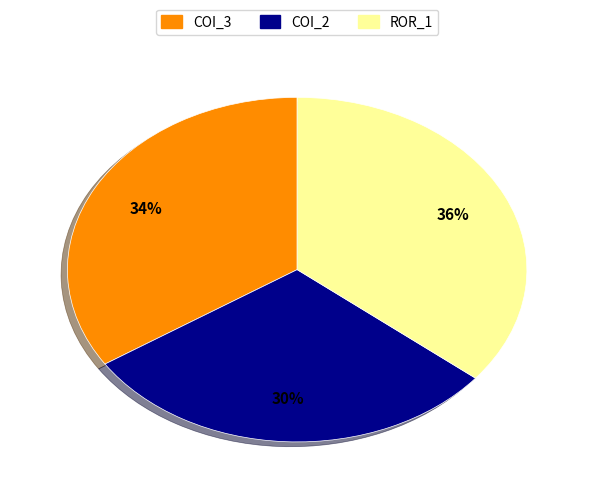

To the nearest percent, what is the average slice percentage?

33%